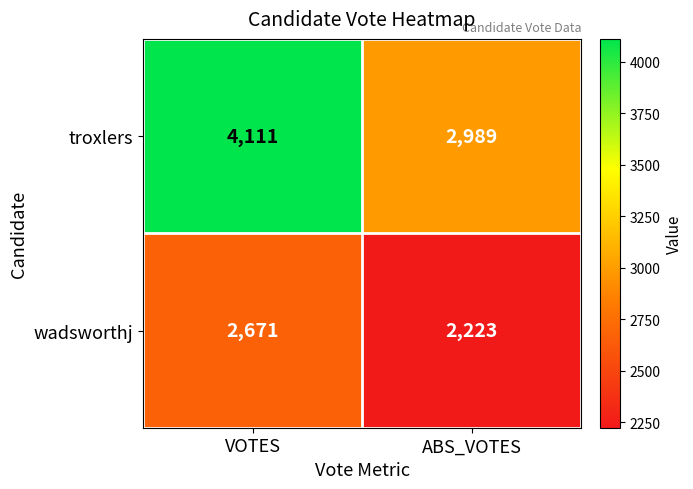

True or false: wadsworthj has a value of 2223 at ABS_VOTES.

True